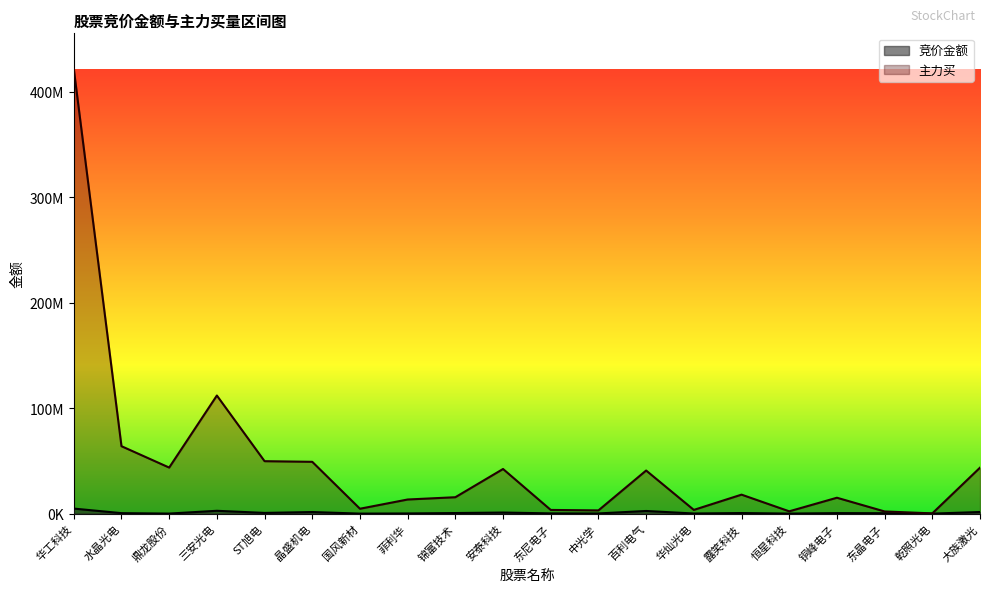

At which label does 主力买 reach its peak?

华工科技